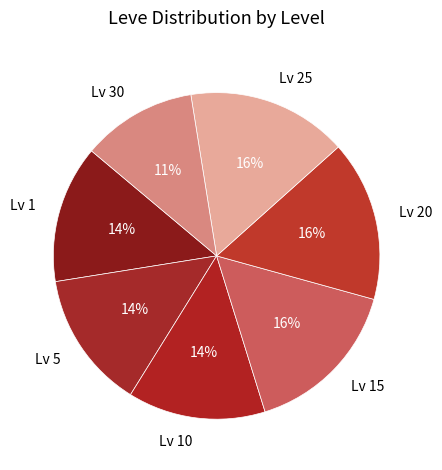

Does Lv 10 represent more than half of the total?

No